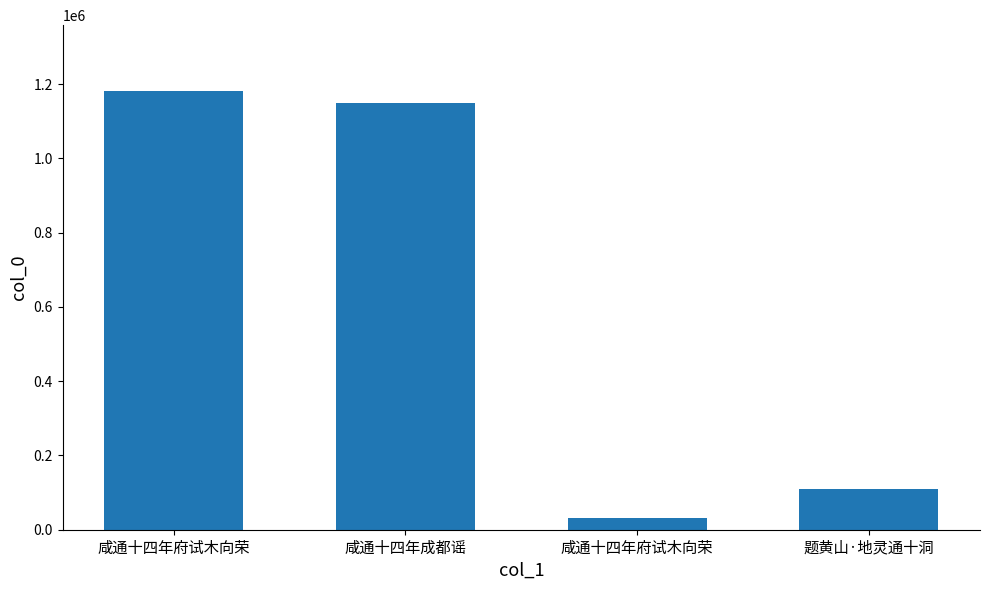

What is the difference between the values at 咸通十四年府试木向荣 and 咸通十四年府试木向荣?

1150532